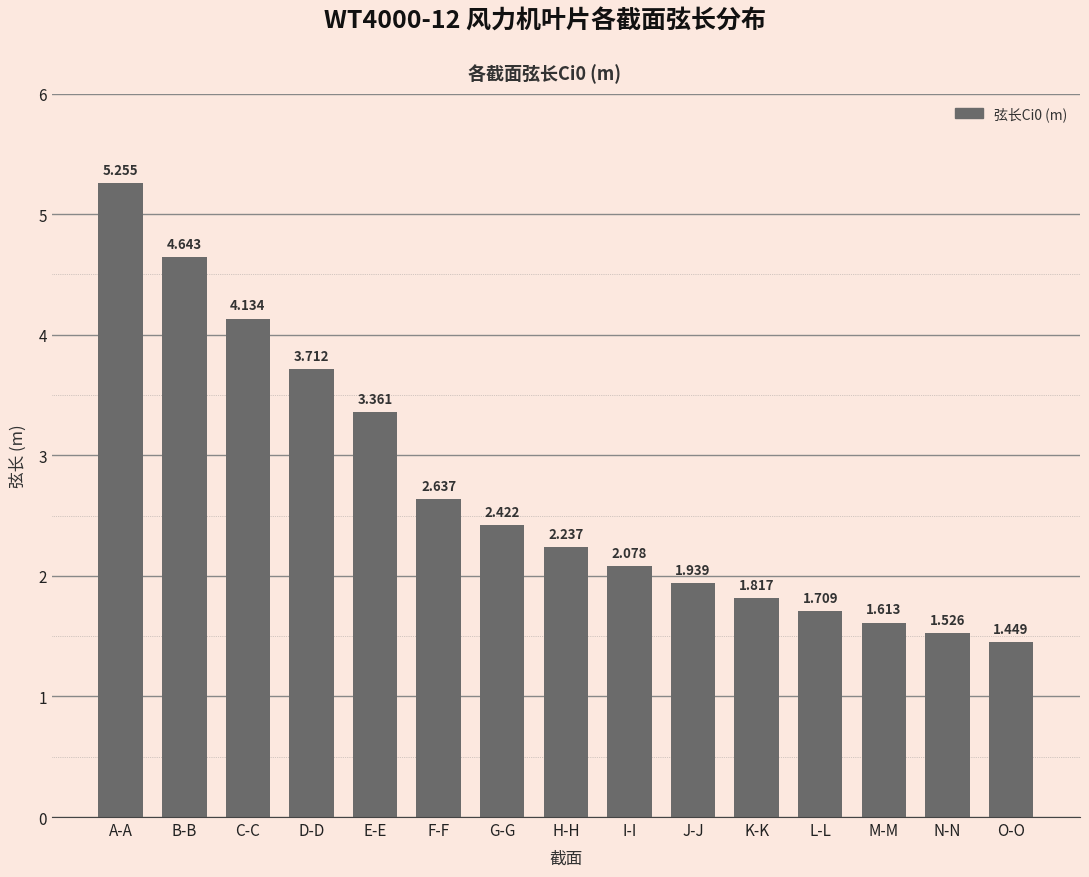

List the labels in order of value, largest first.

A-A, B-B, C-C, D-D, E-E, F-F, G-G, H-H, I-I, J-J, K-K, L-L, M-M, N-N, O-O